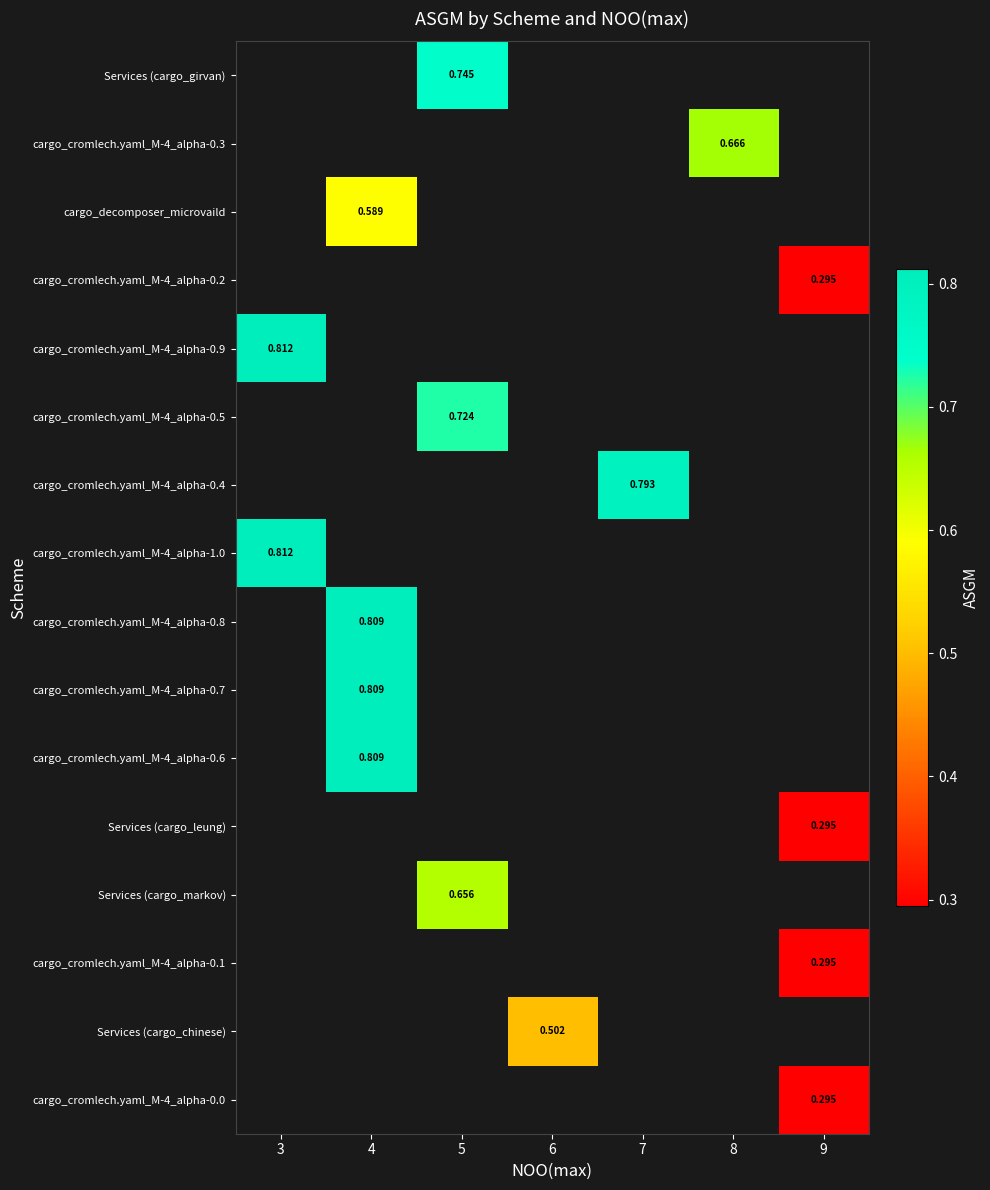

Is the value of Services (cargo_chinese) at 6 greater than the value of cargo_cromlech.yaml_M-4_alpha-0.2 at 9?

Yes